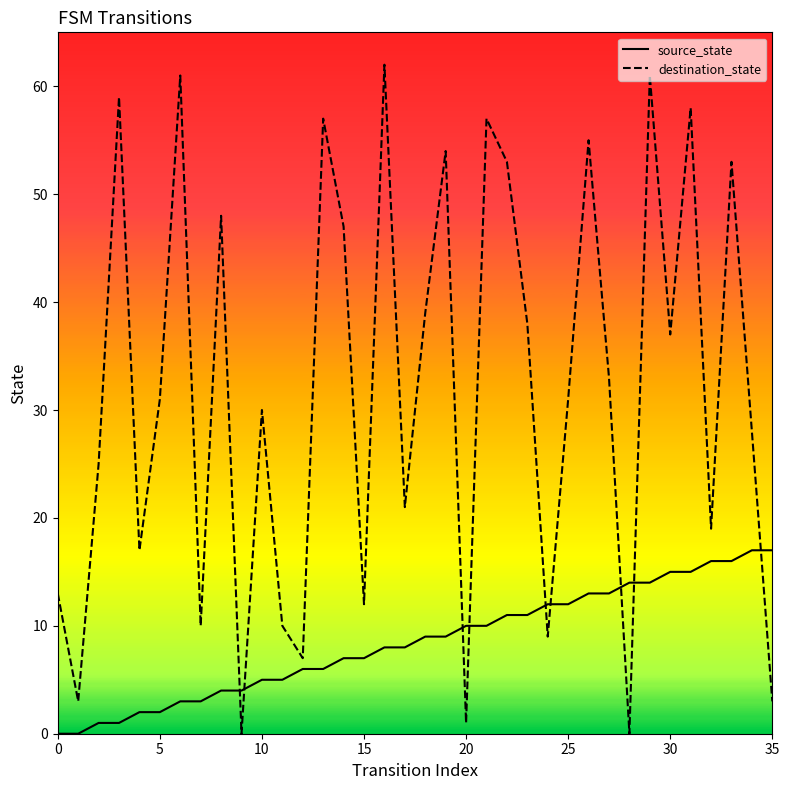

What is the maximum value for source_state?

17